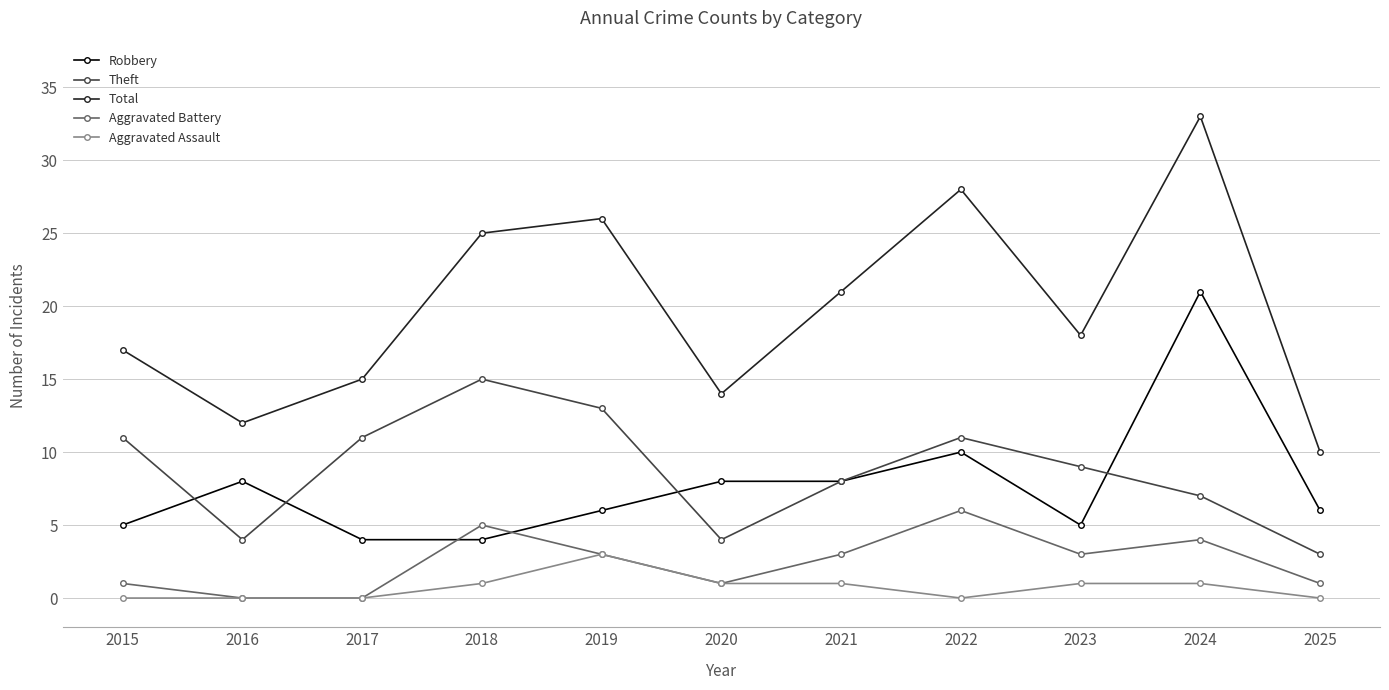

What is the difference between the highest and lowest values at 2017?

15